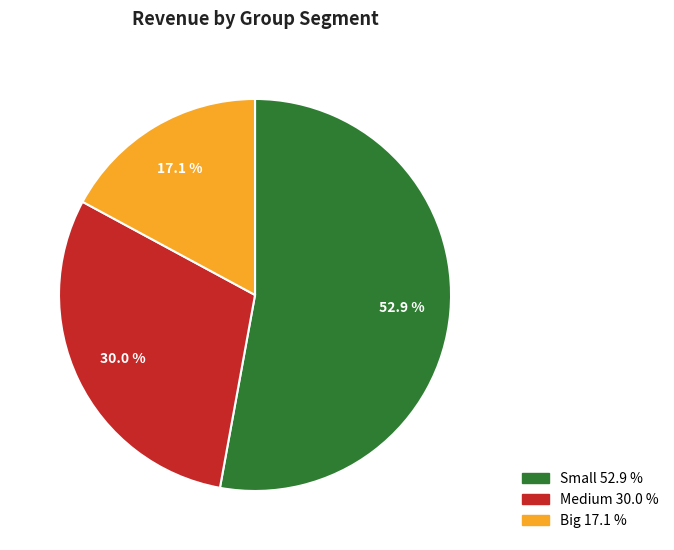

Which has a higher value, Medium or Small?

Small